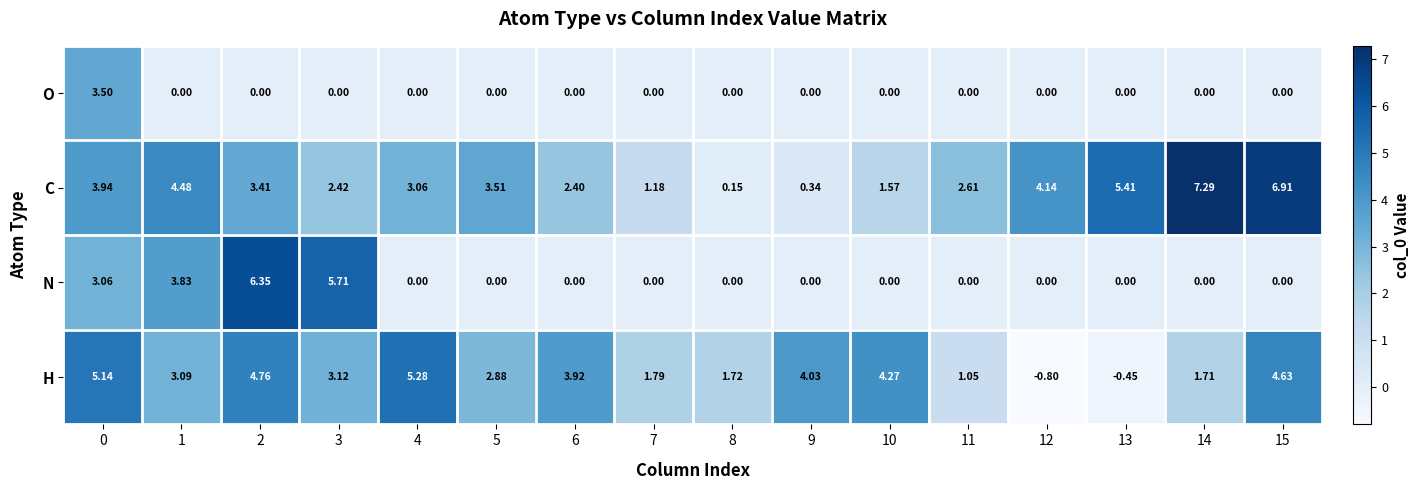

What is the total value across all series at 12?

3.3